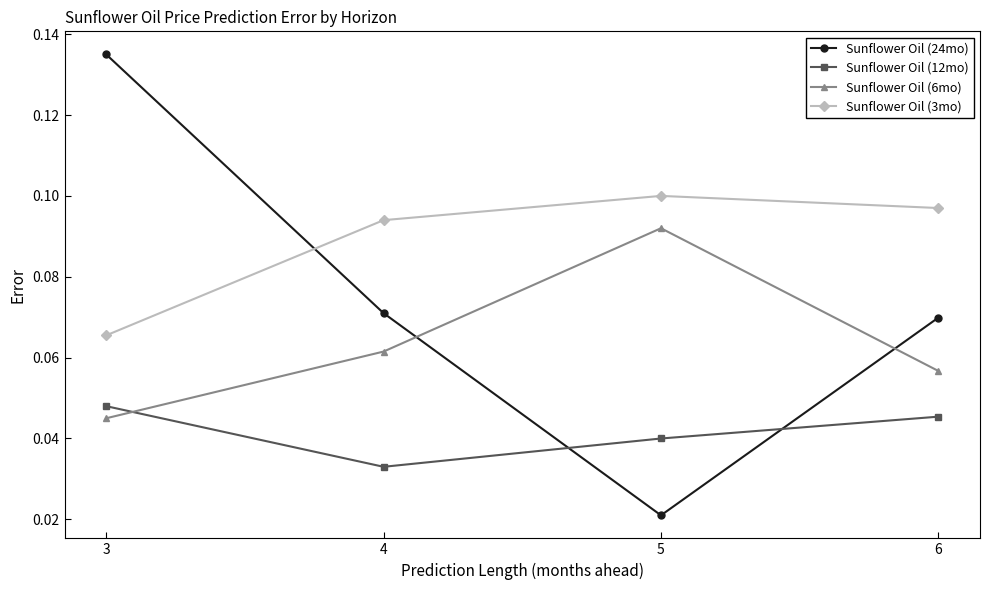

What is the sum of all Sunflower Oil (12mo) values?

0.2